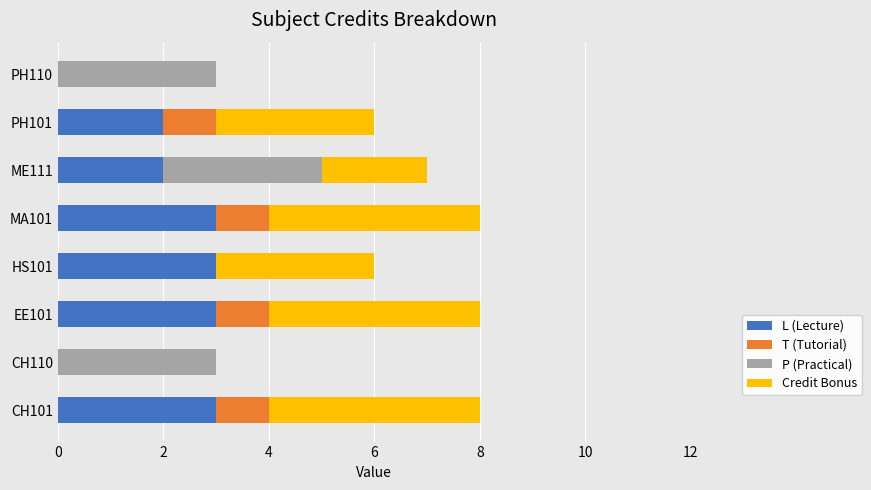

Count the number of data series in this chart.

4